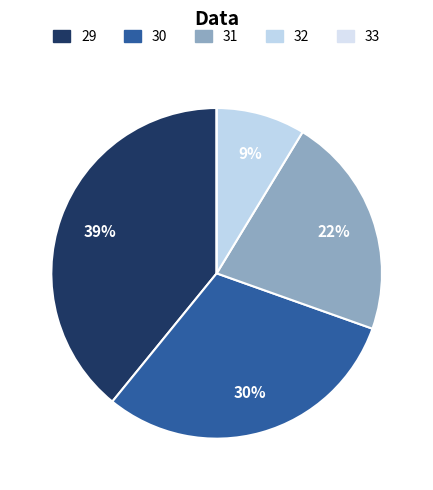

To the nearest percent, what is the average slice percentage?

20%